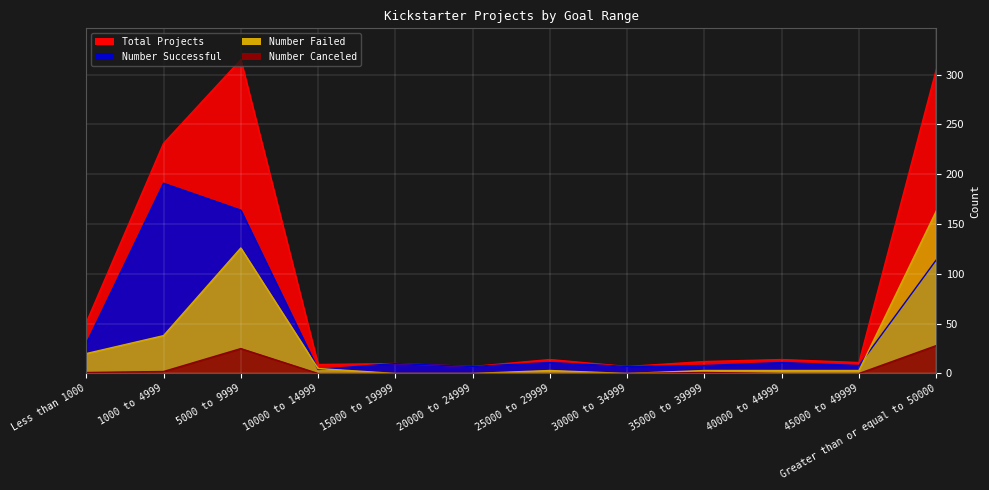

How many data points in Number Failed are above 3?

5